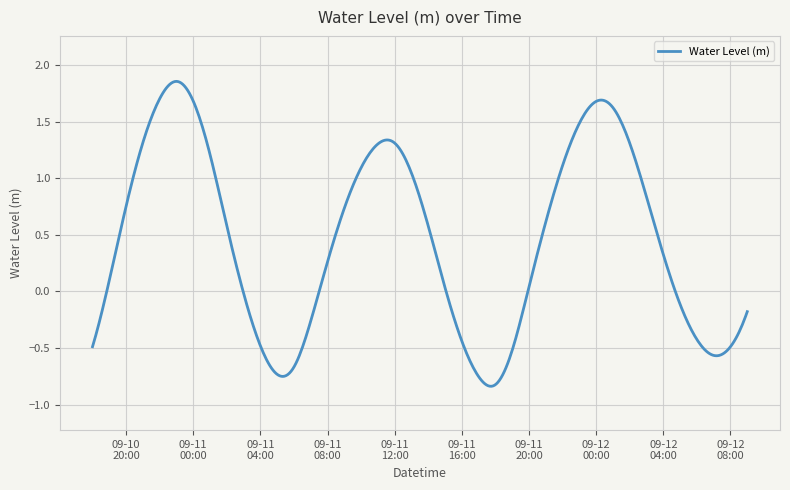

What is the difference between the maximum and minimum values?

2.7